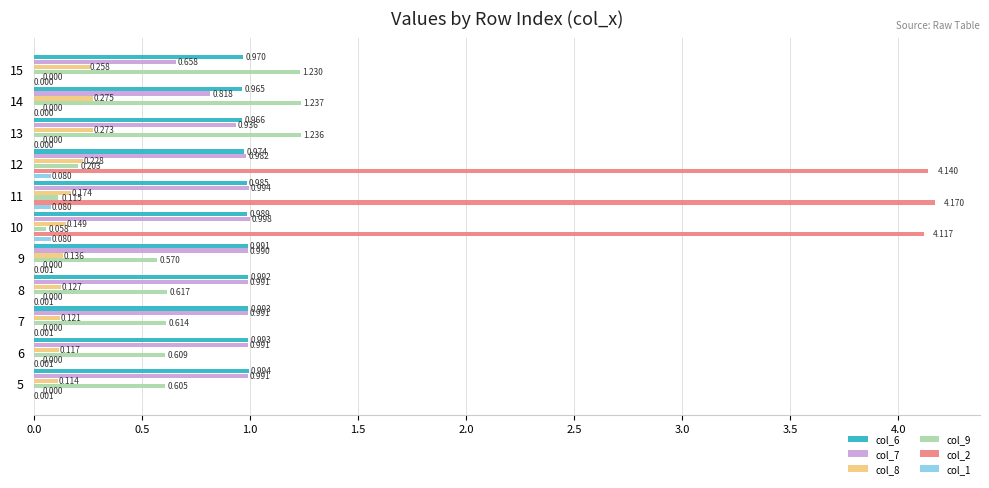

How many categories are shown in the chart?

11